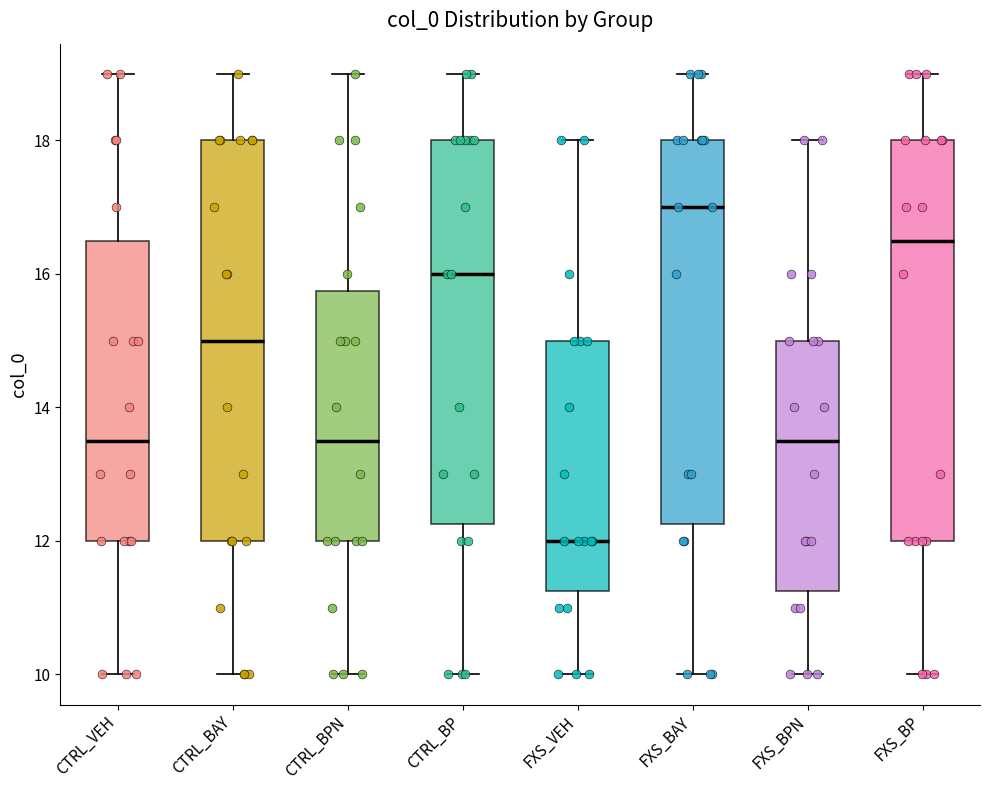

Reading left to right, transcribe this box plot: for each box, give where its median line is, the range the box spans, and where its two whiskers end, as read against the y-axis. The values are not printed on the chart, so give them approximately, as read against the axis.

CTRL_VEH: median 13.6, box 12.0 to 16.6, whiskers 10.0 to 19.0
CTRL_BAY: median 15.0, box 12.0 to 18.0, whiskers 10.0 to 19.0
CTRL_BPN: median 13.6, box 12.0 to 15.8, whiskers 10.0 to 19.0
CTRL_BP: median 16.0, box 12.2 to 18.0, whiskers 10.0 to 19.0
FXS_VEH: median 12.0, box 11.2 to 15.0, whiskers 10.0 to 18.0
FXS_BAY: median 17.0, box 12.2 to 18.0, whiskers 10.0 to 19.0
FXS_BPN: median 13.6, box 11.2 to 15.0, whiskers 10.0 to 18.0
FXS_BP: median 16.6, box 12.0 to 18.0, whiskers 10.0 to 19.0